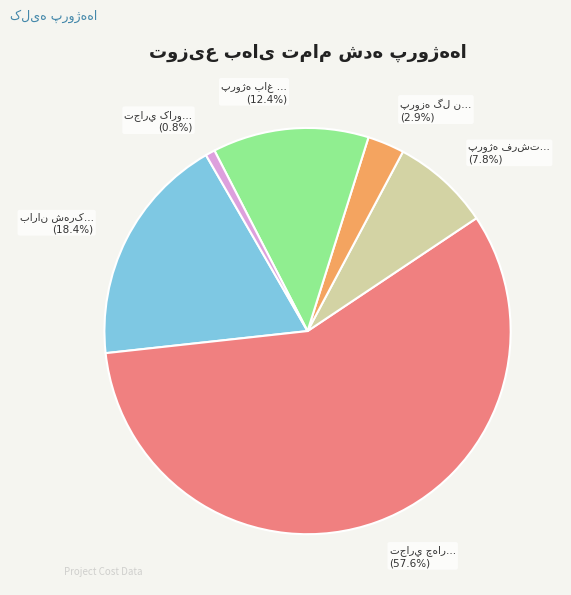

Does any single category account for the majority?

Yes